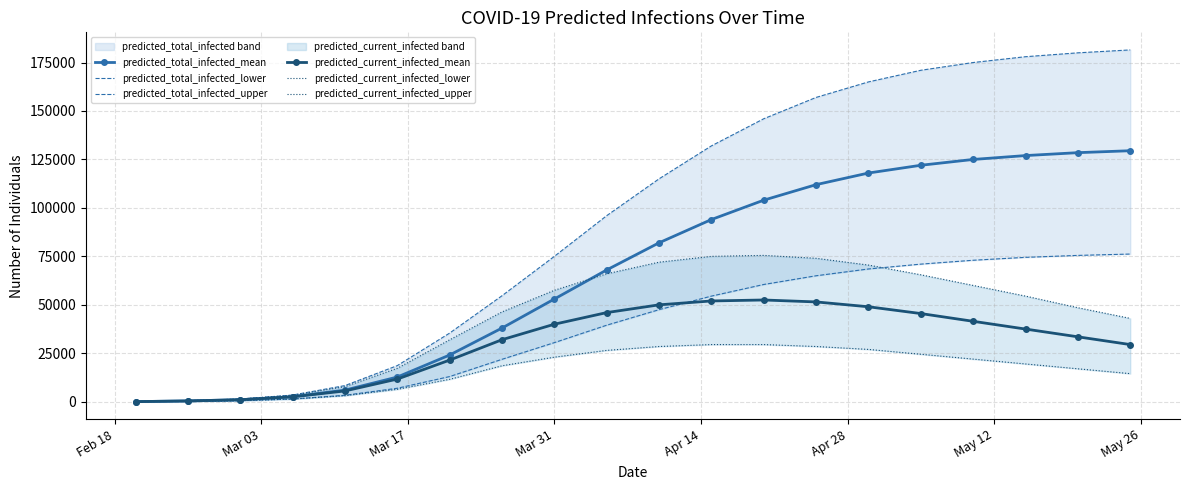

True or false: predicted_current_infected_upper and predicted_total_infected_upper intersect in this chart.

False